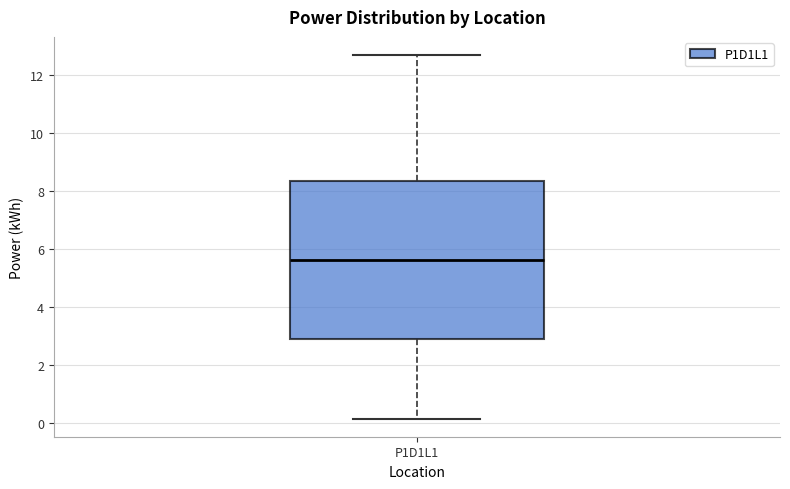

Read this box plot against the y-axis: the position of the median line, the range covered by the box, and the ends of both whiskers. The values are not printed on the chart, so give them approximately, as read against the axis.

median 5.6, box 2.8 to 8.4, whiskers 0.2 to 12.8